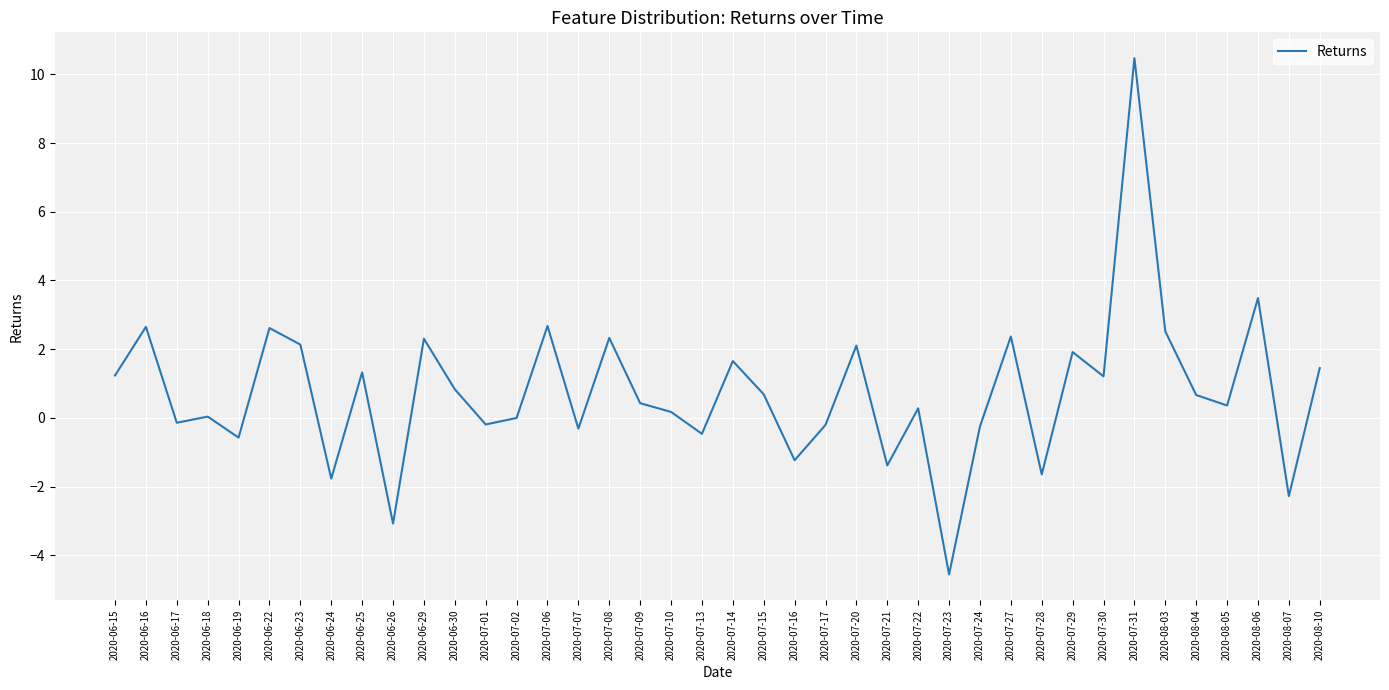

How many lines are shown in the chart?

1